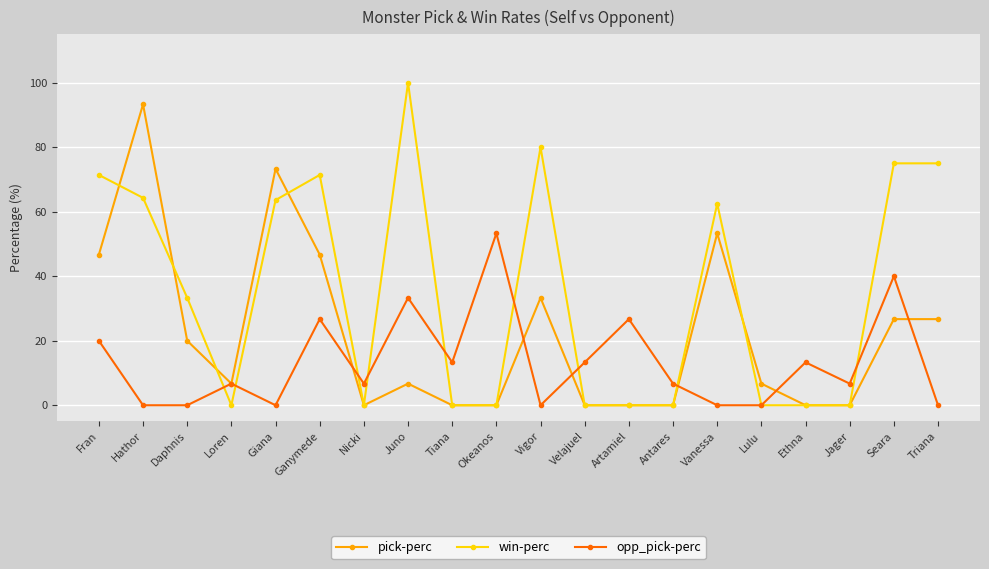

Where do win-perc and pick-perc first cross each other?

Fran and Hathor